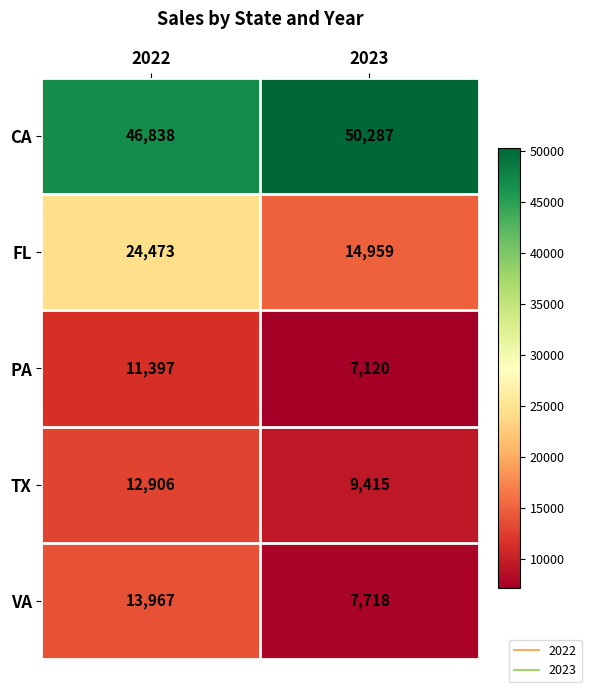

How many categories are shown in the chart?

2